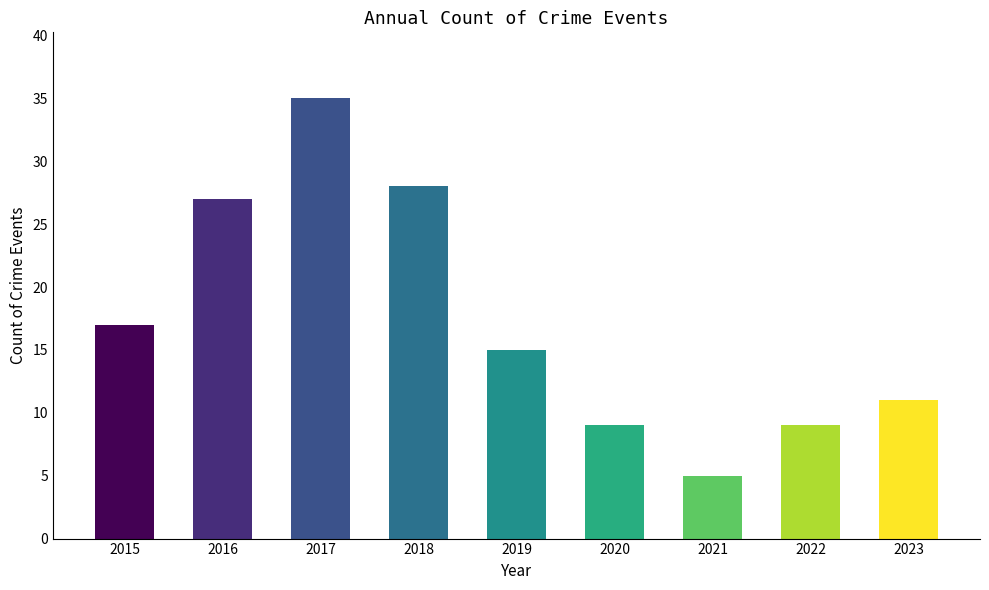

What is the value of the 8th bar from the left?

9